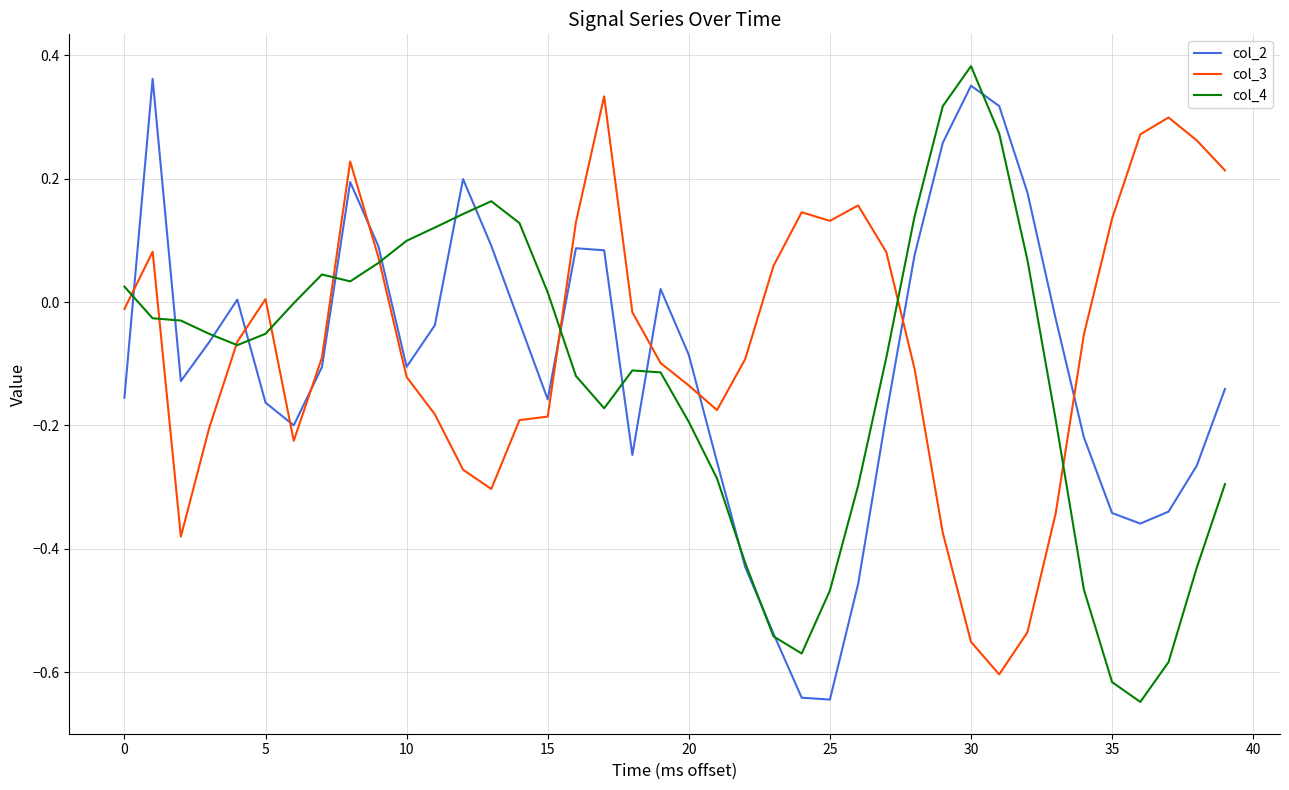

True or false: col_2 and col_3 cross at least once.

True